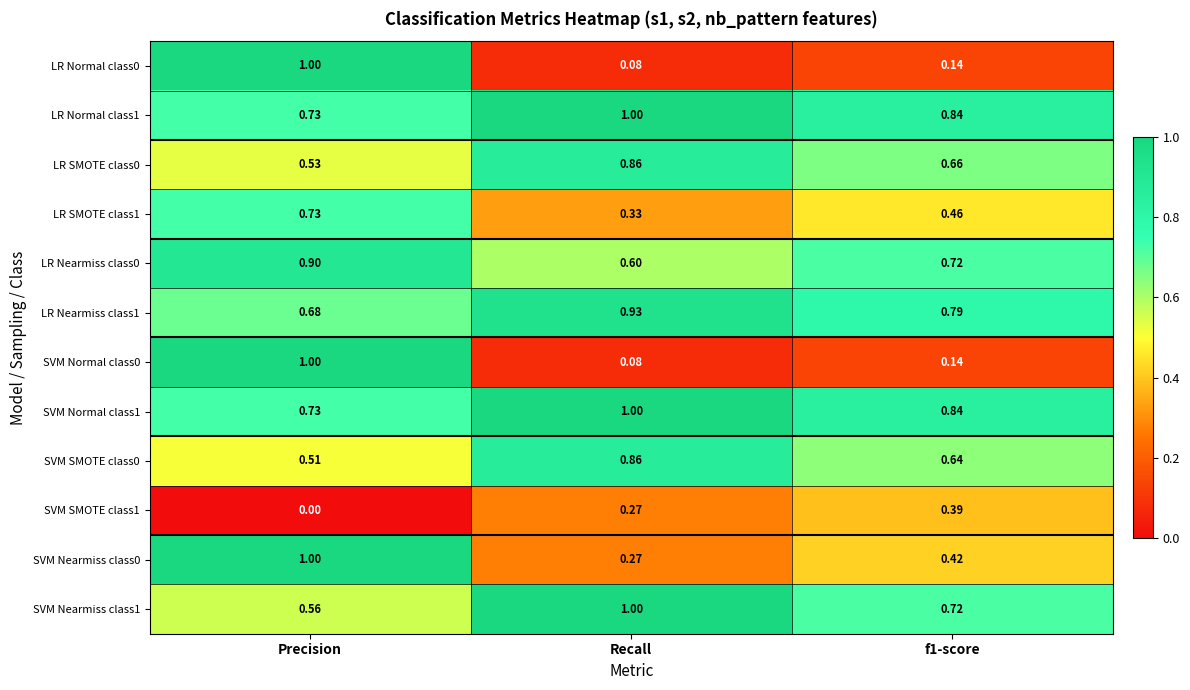

At which category is the sum across all series the highest?

Precision